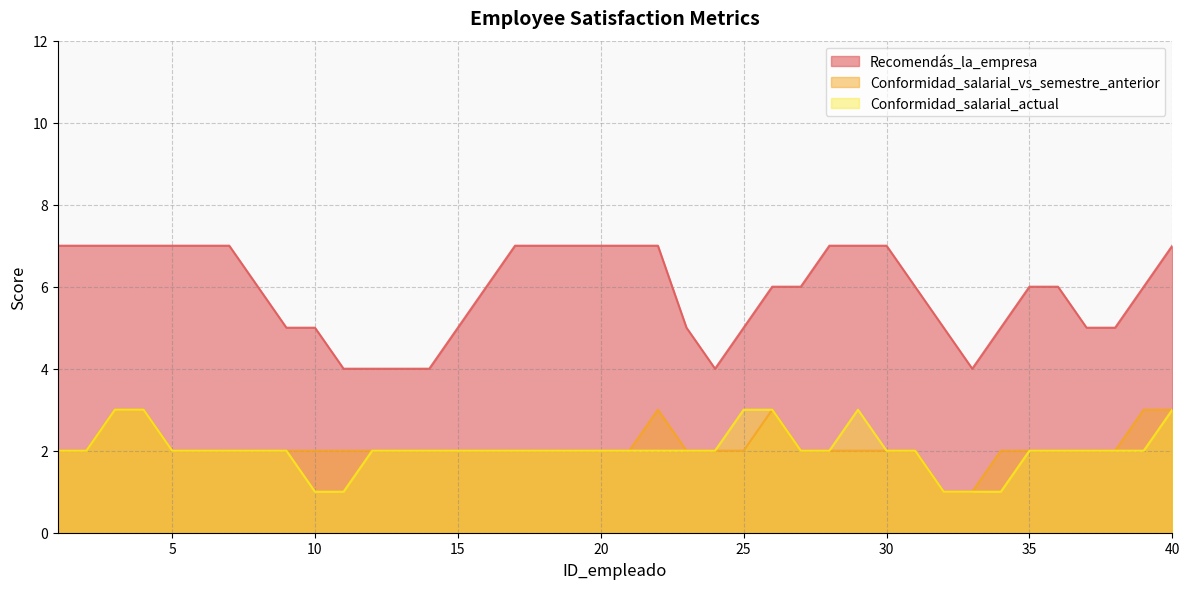

Which series has the widest spread of values?

Recomendás_la_empresa